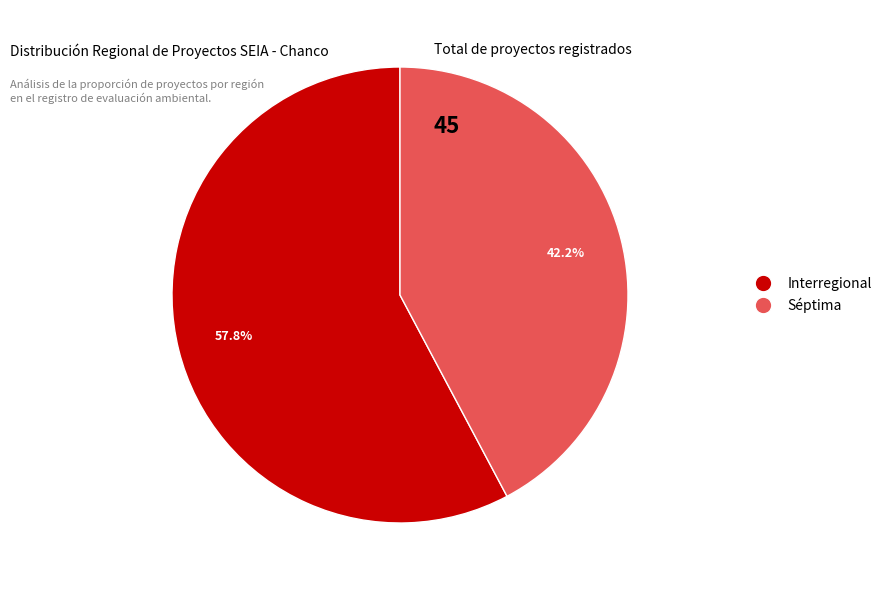

Is it true that Interregional is 58% of the pie?

True